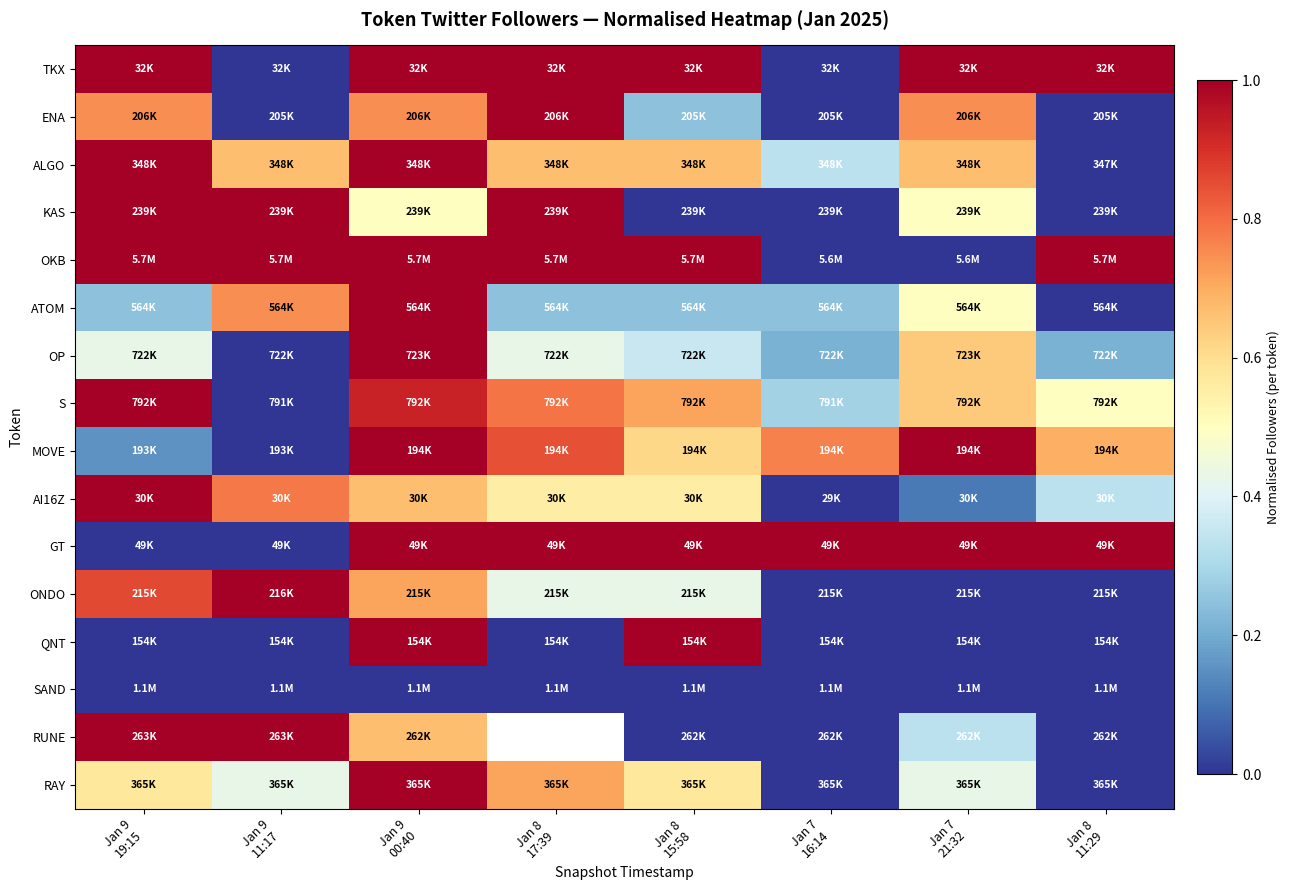

At which label is ALGO closest to 0?

Jan 8 11:29